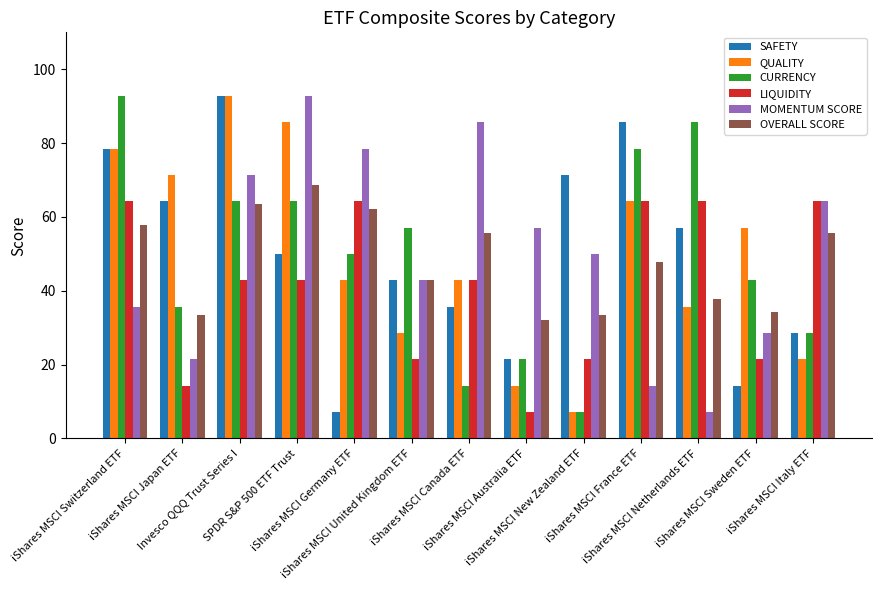

At how many categories does at least one series exceed 44?

13